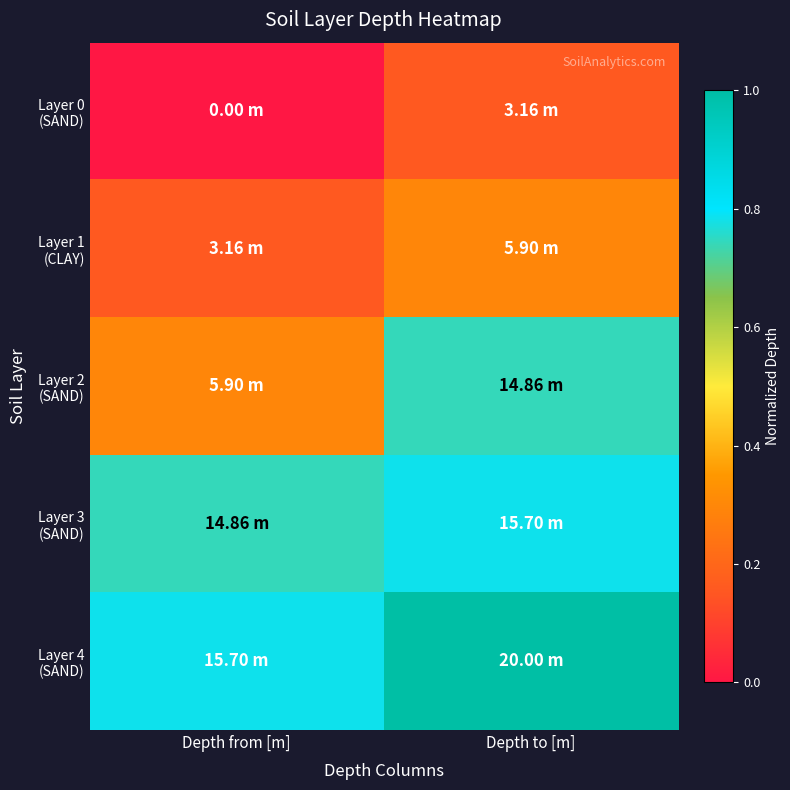

Which label corresponds to the smallest value in the chart?

Depth from [m]